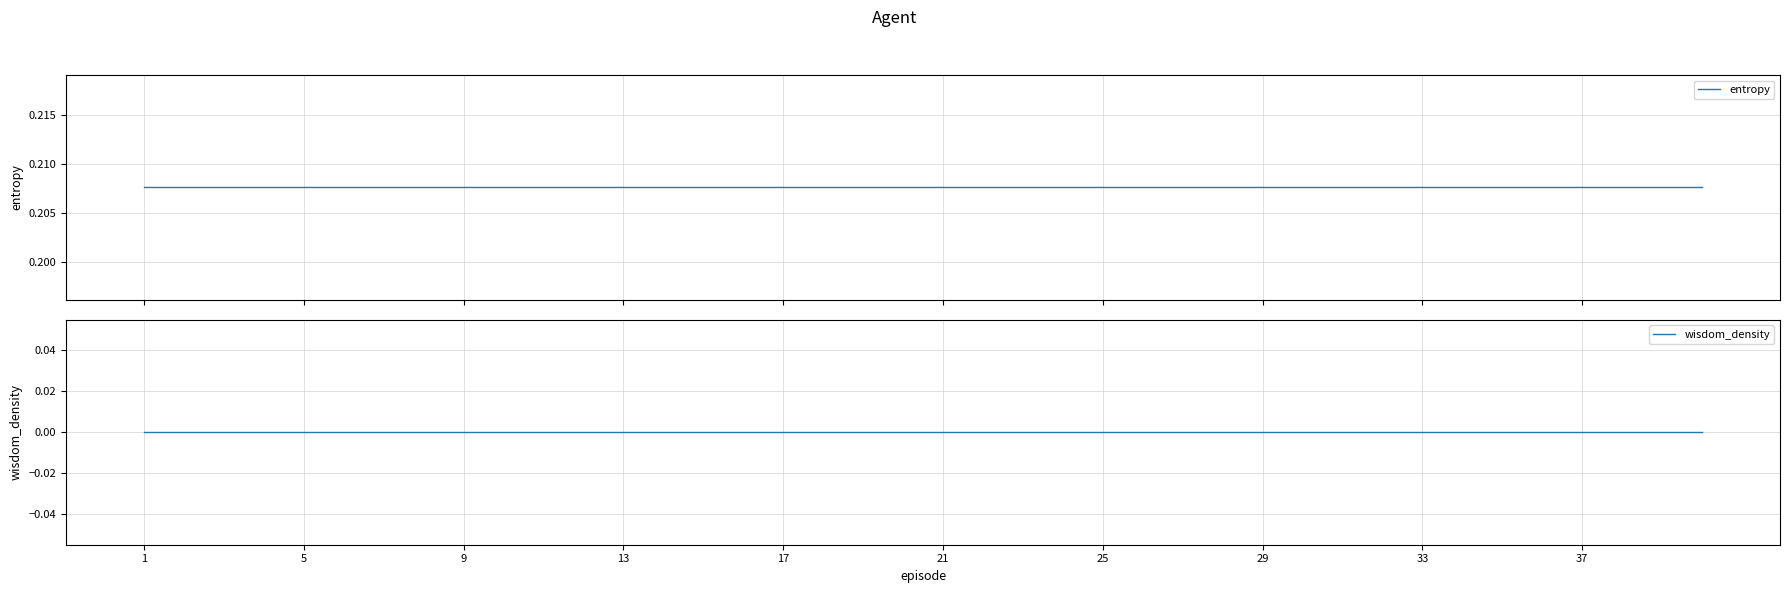

Is the value of wisdom_density at 1 greater than the value of entropy at 15?

No